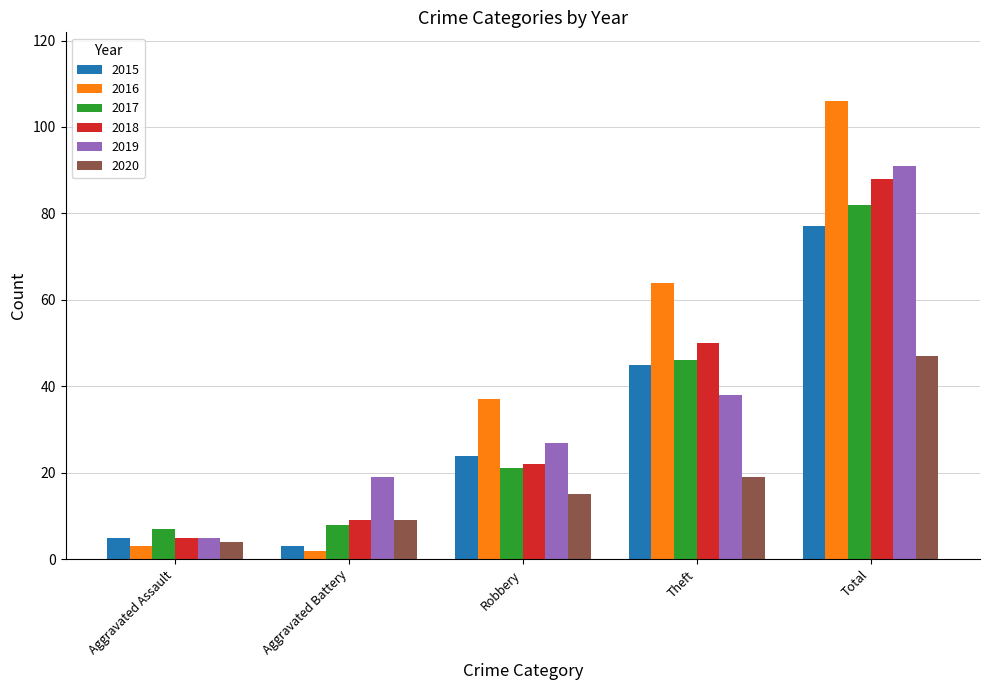

What is the sum of all 2019 values?

180